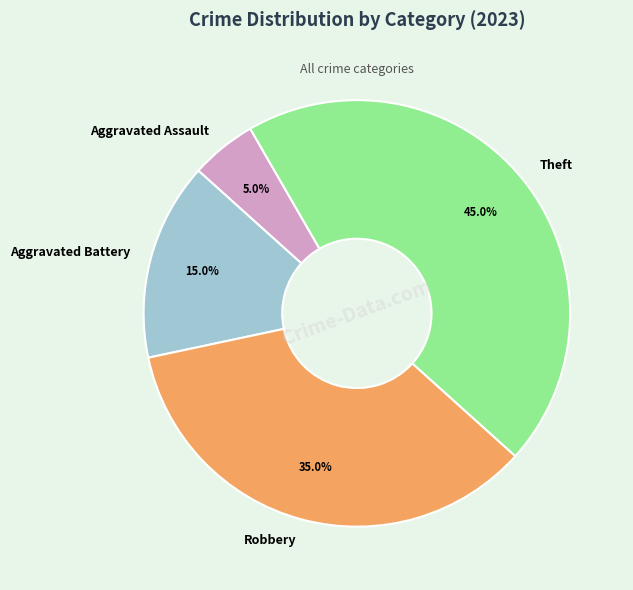

The Aggravated Assault slice represents 5% of the pie. True or false?

True